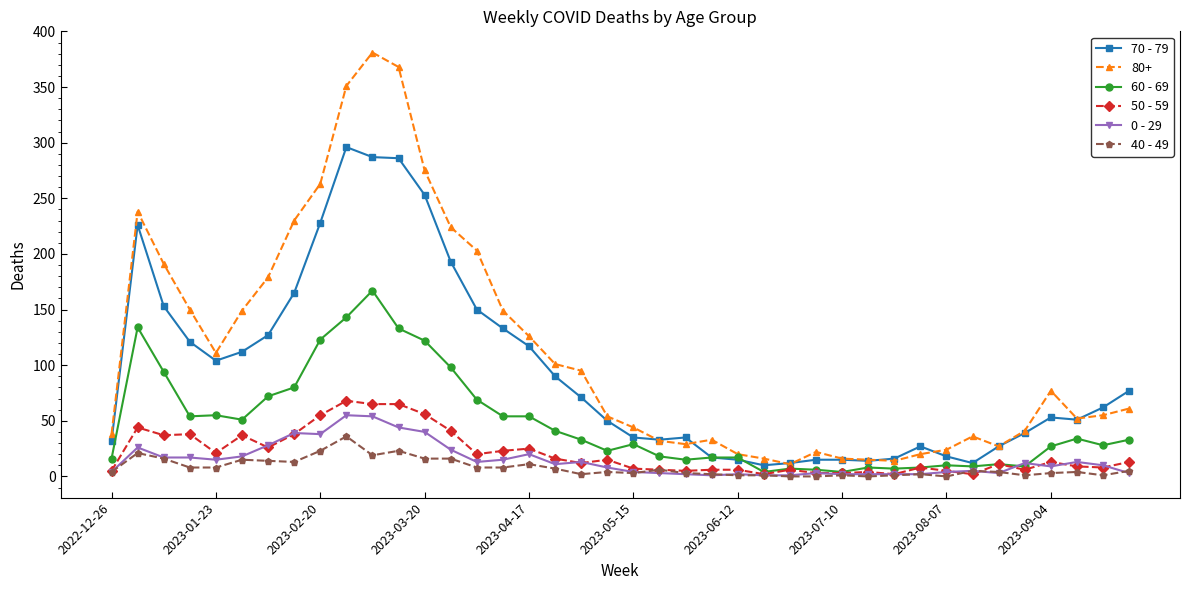

What is the greatest value displayed?

381